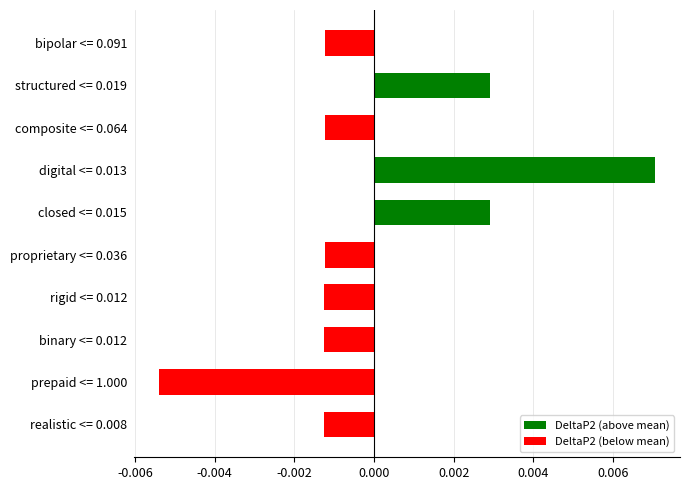

What is the label of the 3rd bar from the top?

composite <= 0.064